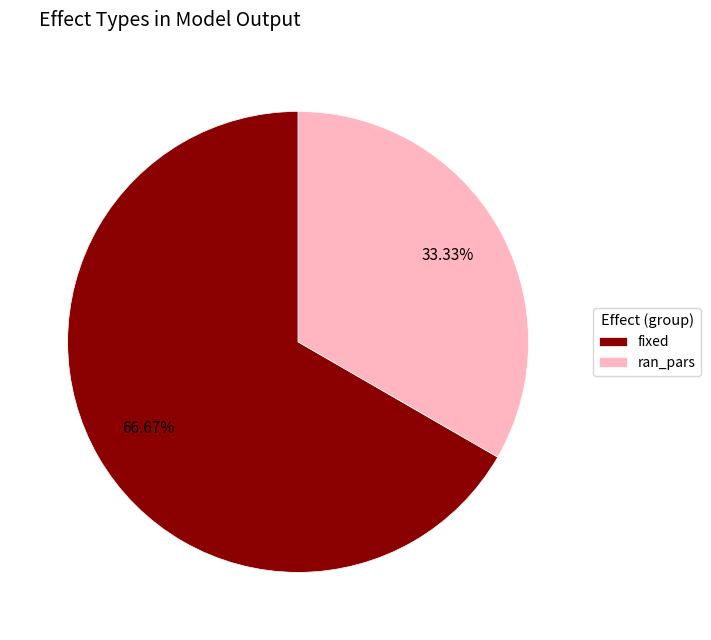

Approximately how many times larger is the value at ran_pars compared to fixed?

0.5